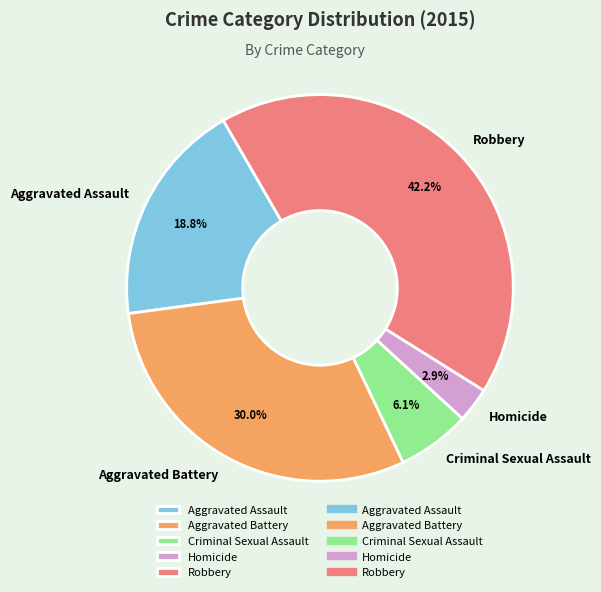

To the nearest percent, what is the difference between the largest and smallest slice percentages?

39%